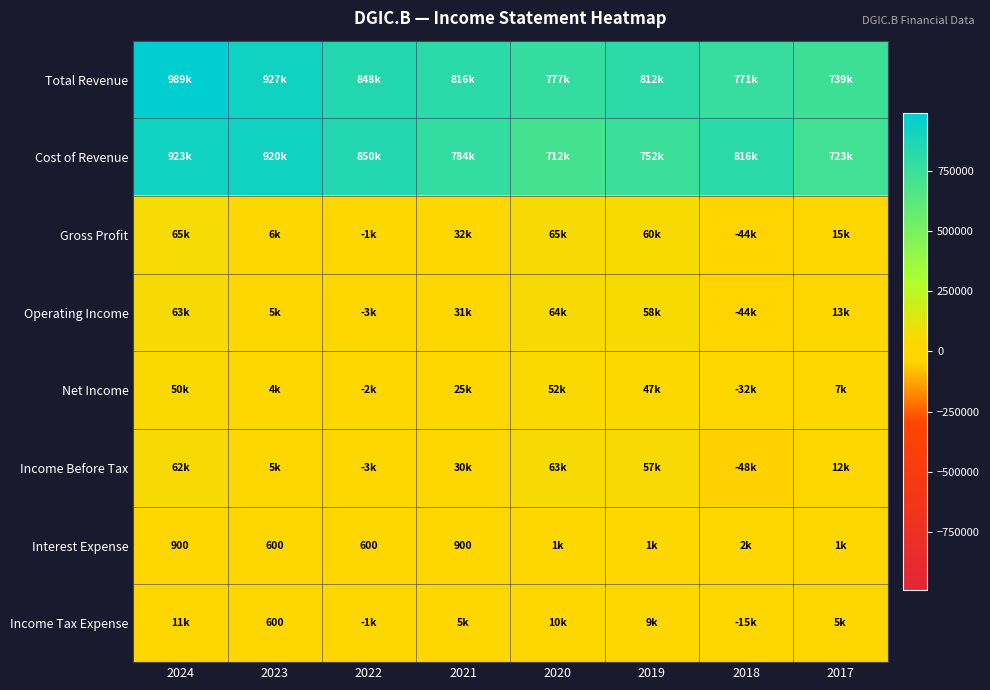

What is the greatest value displayed?

989600